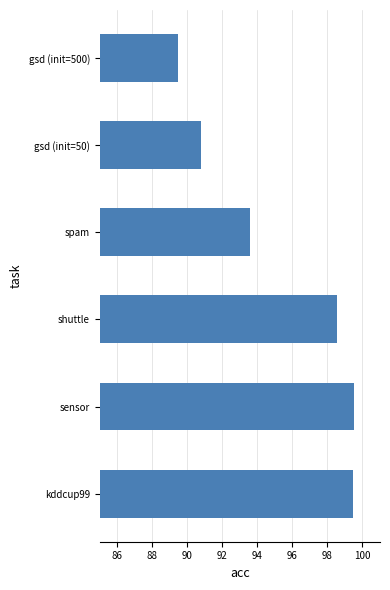

Count the number of values greater than 98.

3